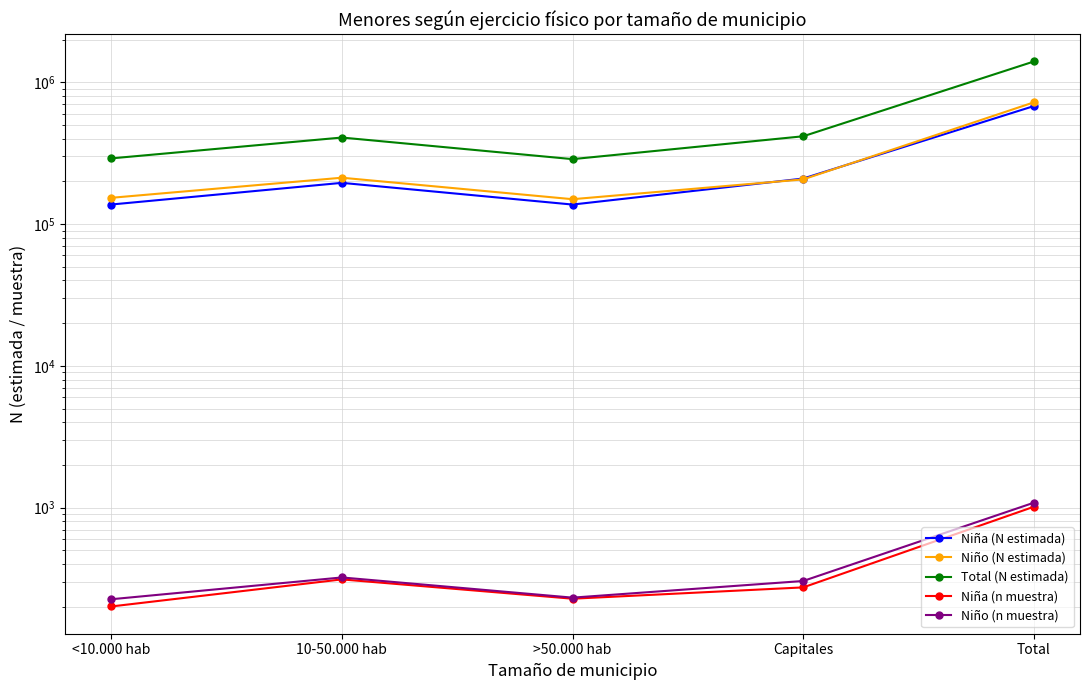

Is this an area chart (filled region under the line)?

No